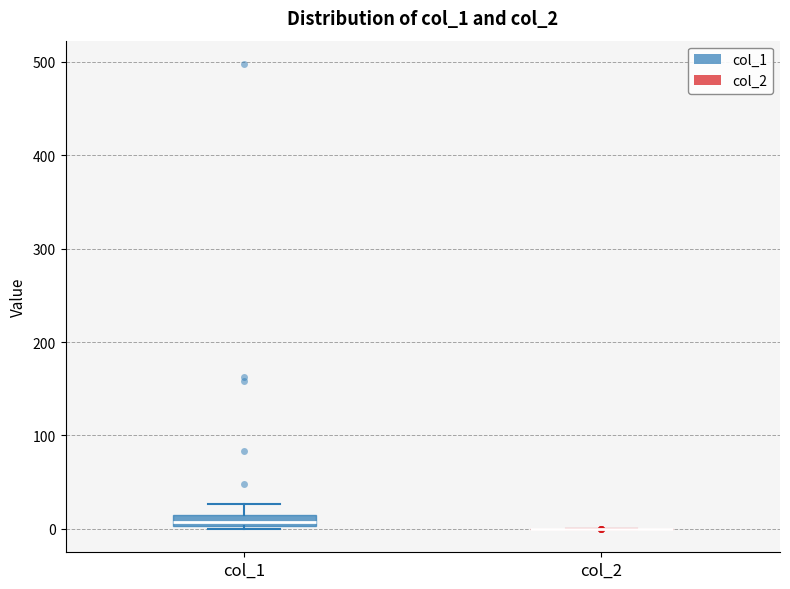

Comparing the boxes themselves (not the whiskers), which one is the tallest?

col_1